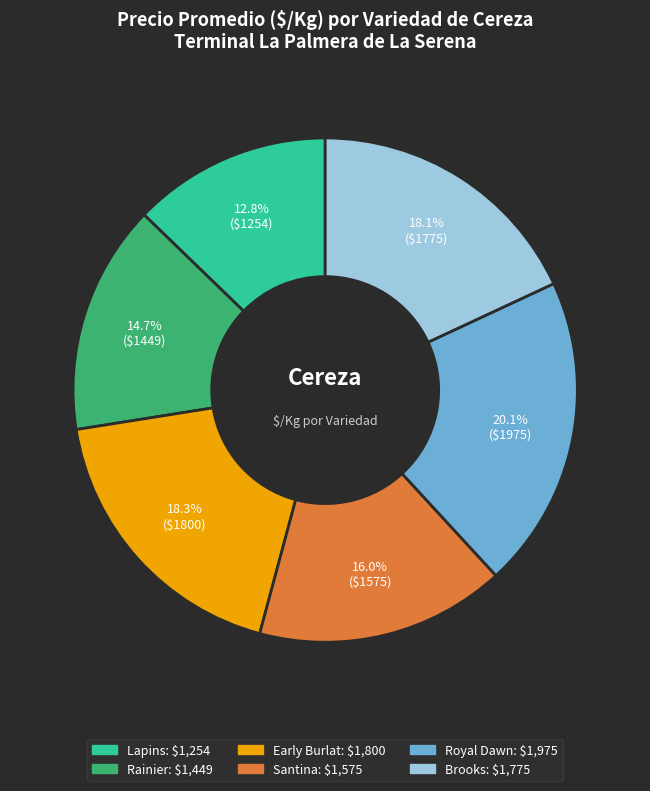

What percentage is the Royal Dawn slice, to the nearest percent?

20%